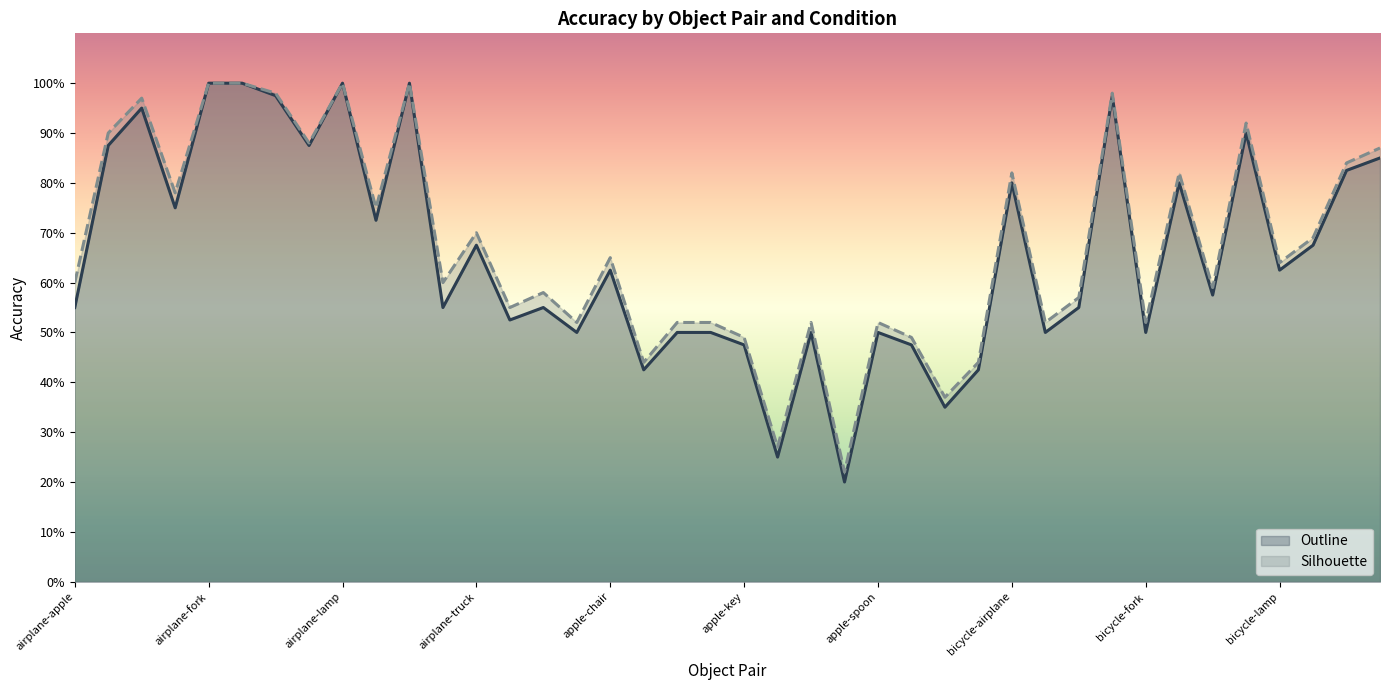

Which series has the largest total across all categories?

Silhouette